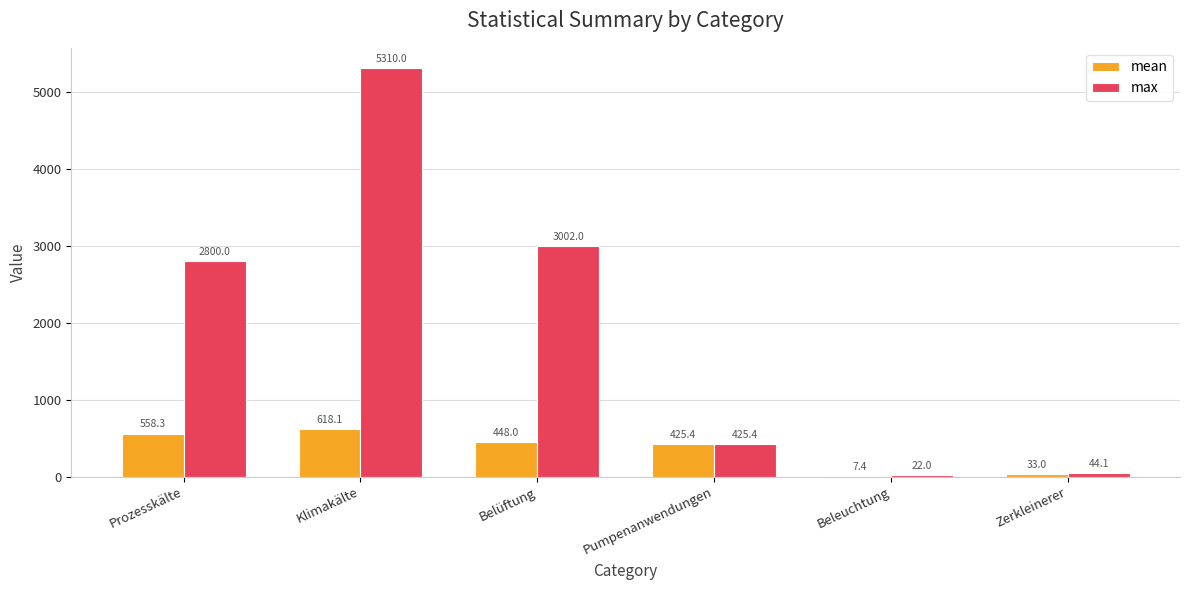

Which series has the largest total across all categories?

max